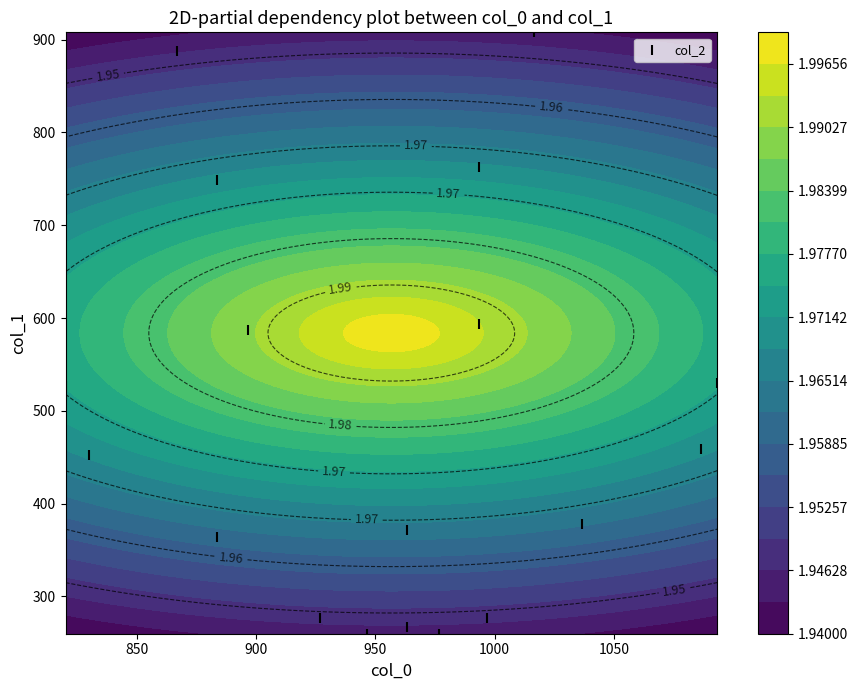

Count the number of values greater than 459.

8